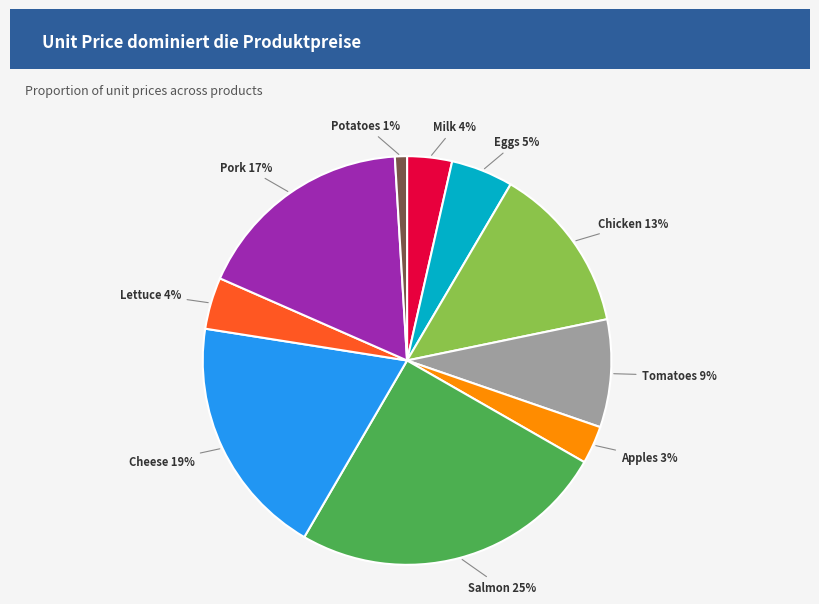

How many segments does this pie chart have?

10